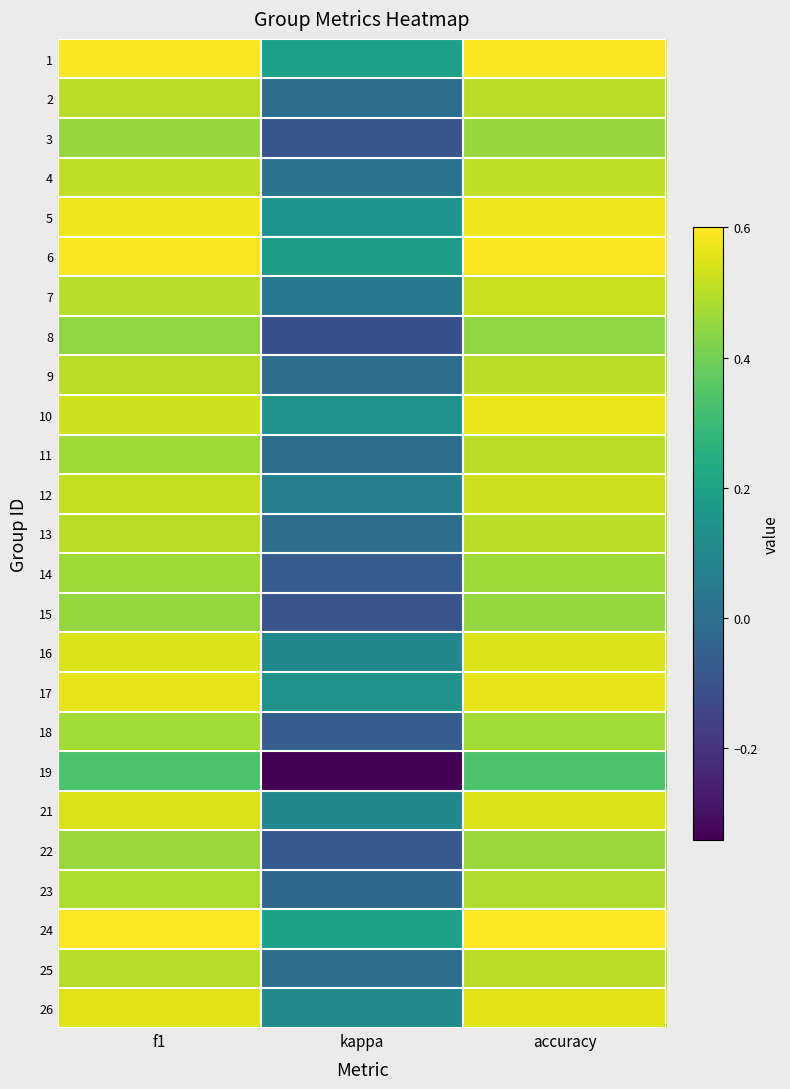

How many series are shown in this chart?

25